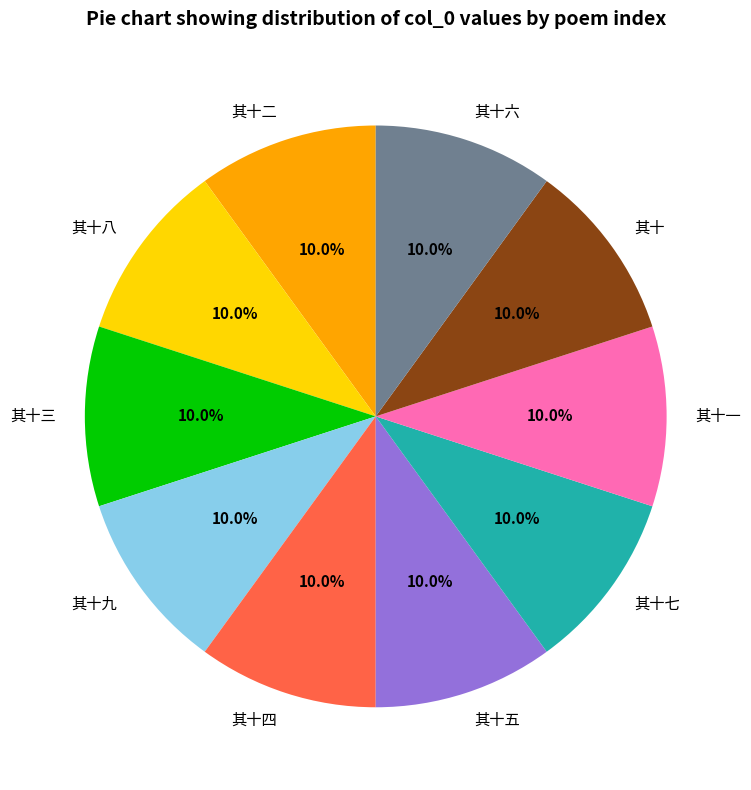

Is 其十一 the majority of the pie?

No